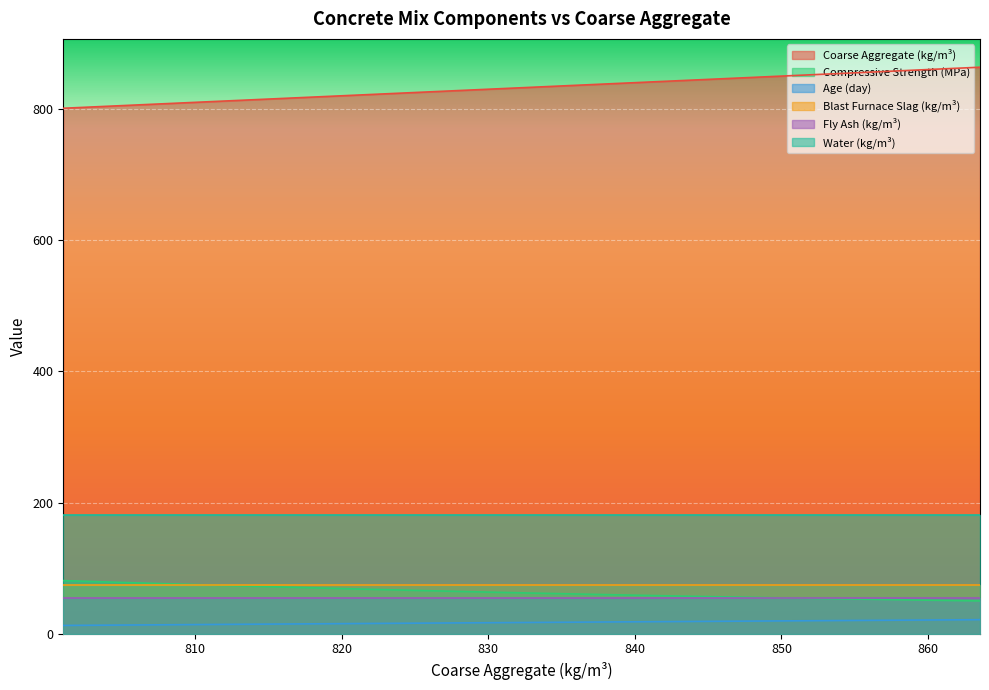

What is the maximum value shown in the chart?

863.5